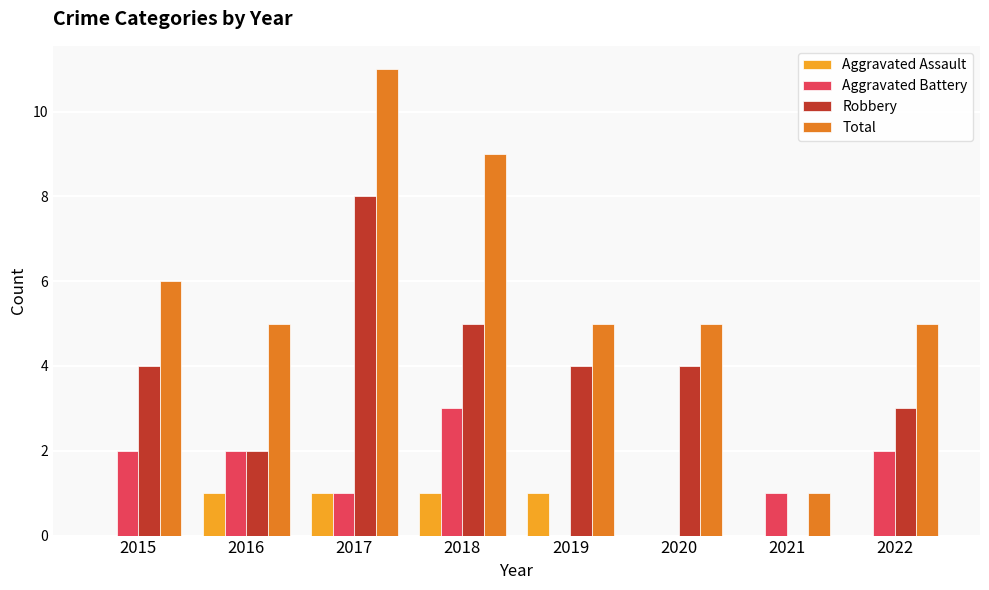

Between 2017 and 2018, which series saw the biggest shift?

Robbery